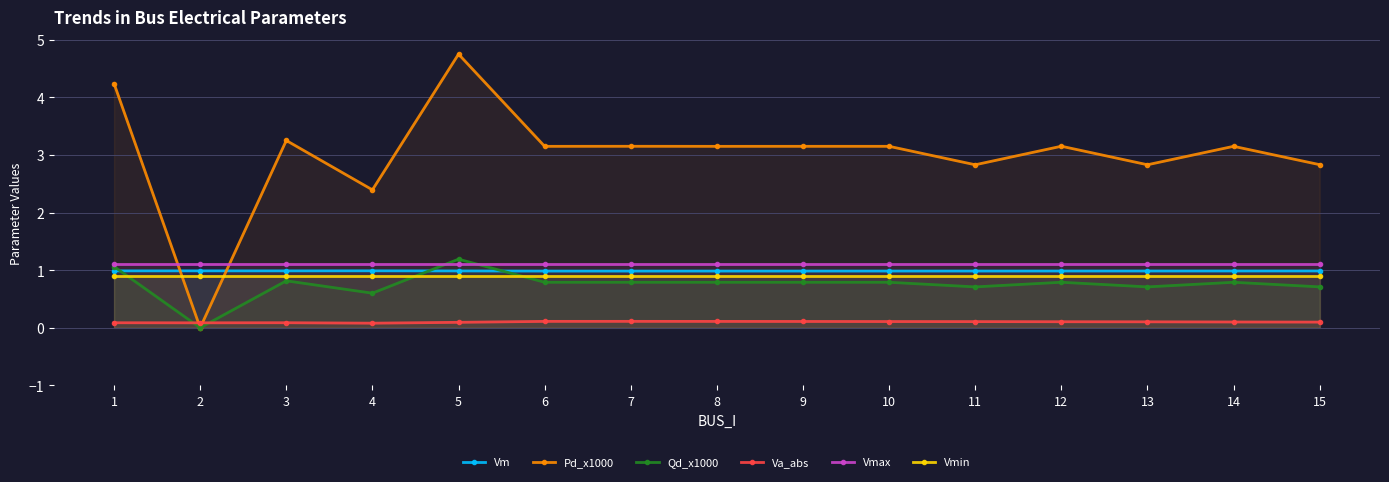

True or false: Qd_x1000 has a value of 1.2 at 14.

False